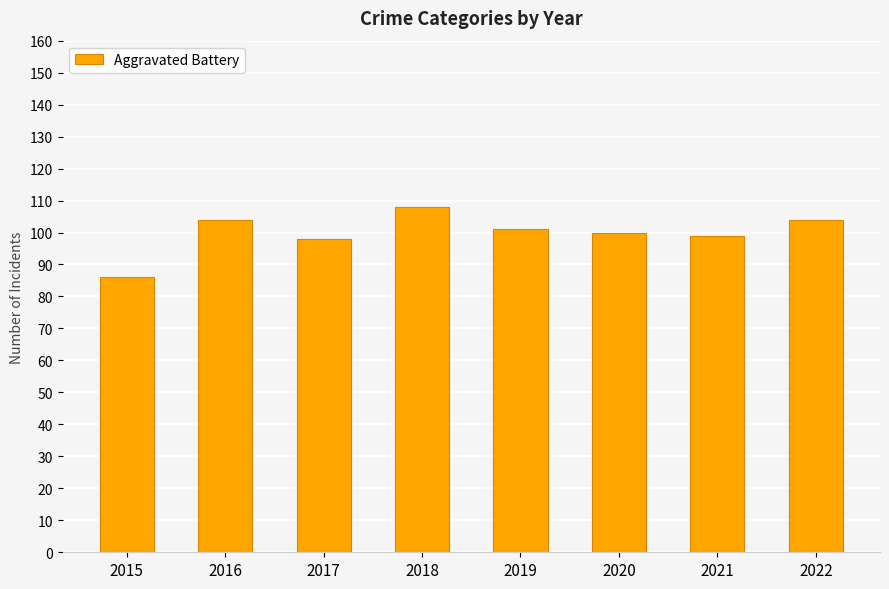

What is the value of the 4th bar from the left?

108